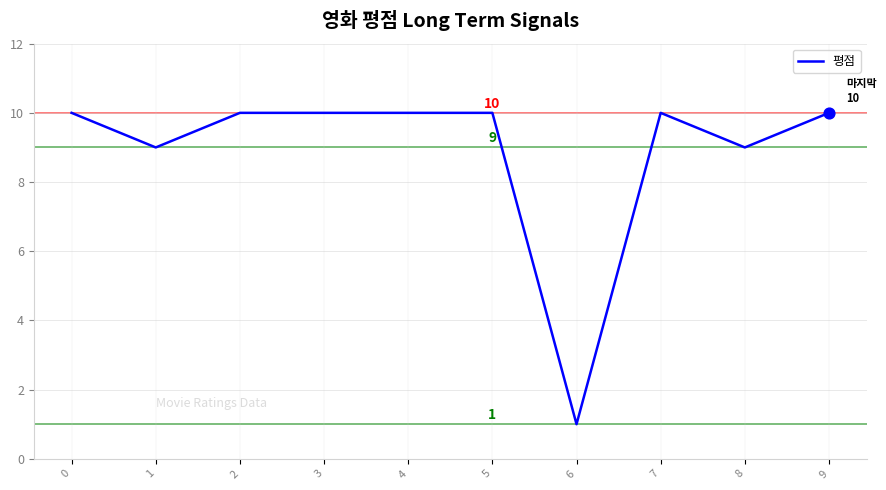

Which has a higher value, 6 or 9?

9